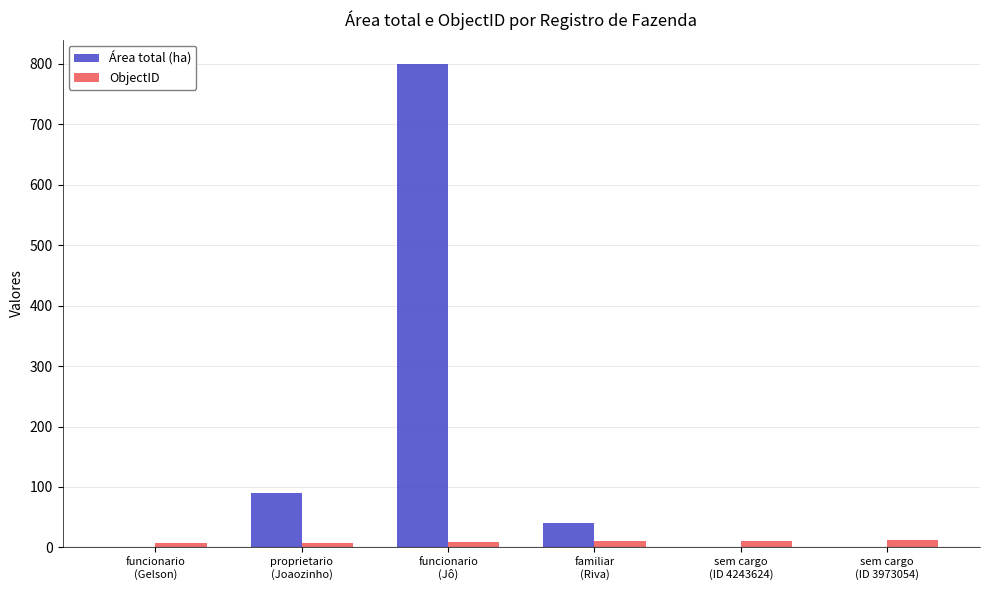

What is the highest value of the Área total (ha) series?

800